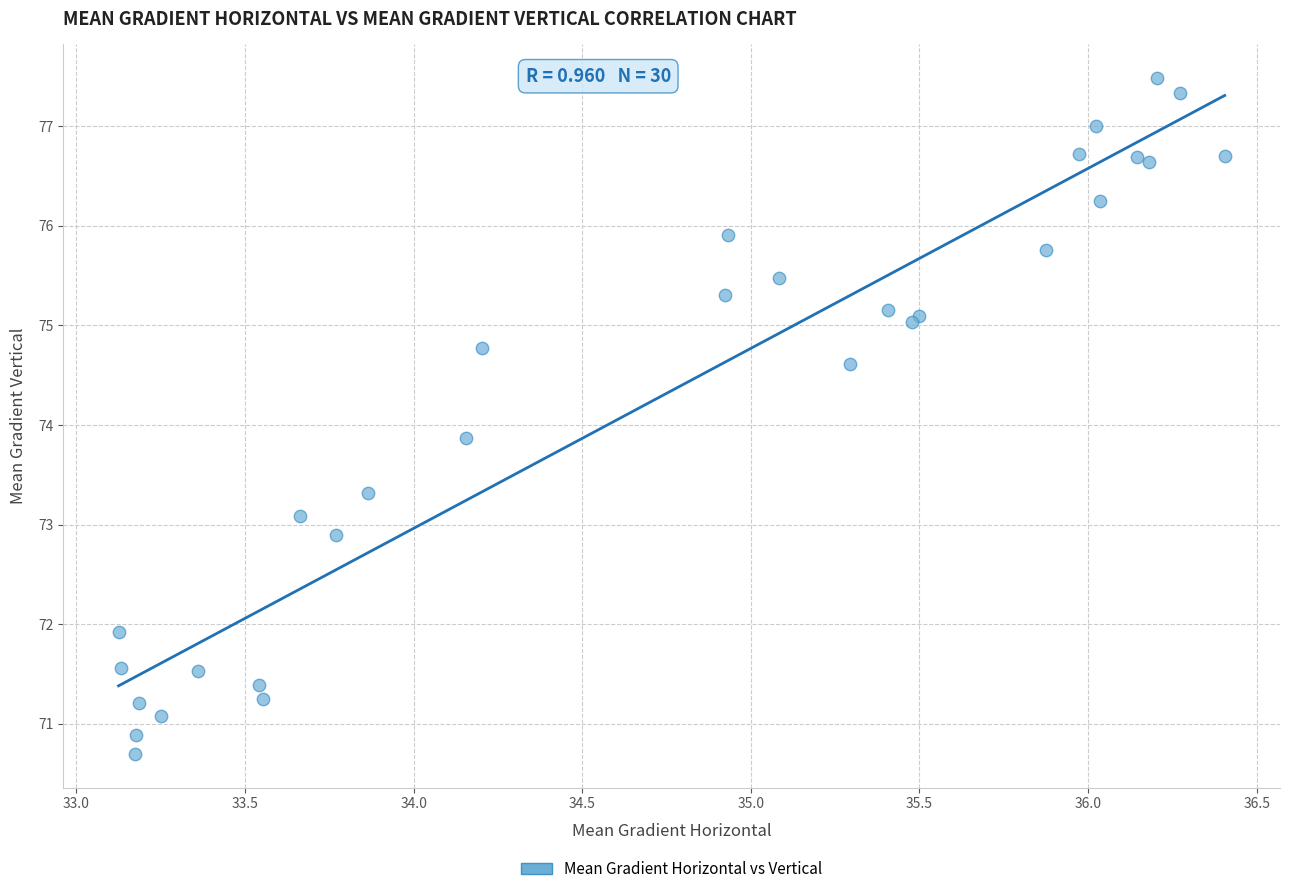

What Y value in the scatter plot is closest to 74?

73.9